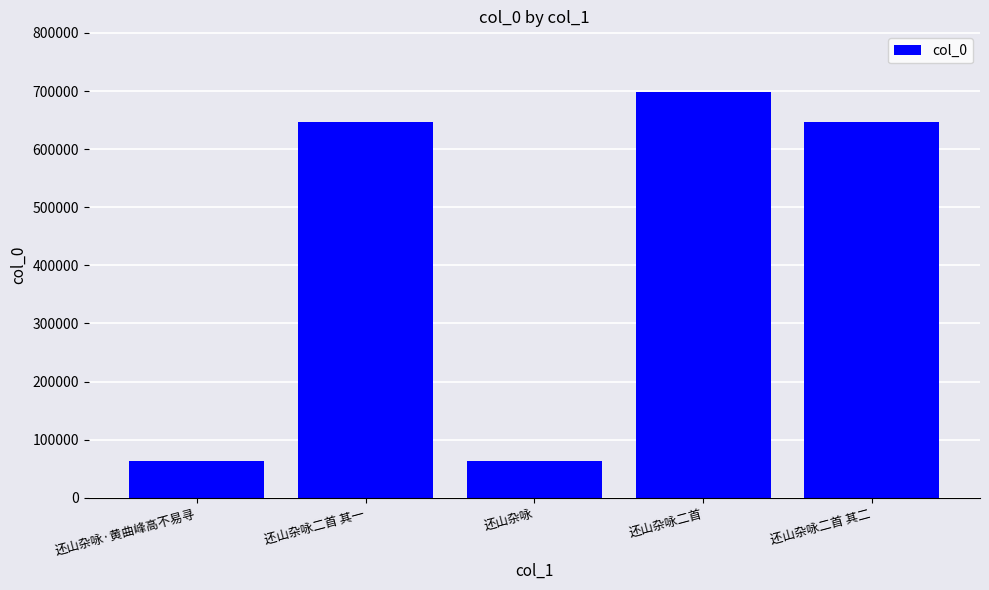

True or false: the data shows 170968 at 还山杂咏二首 其一.

False